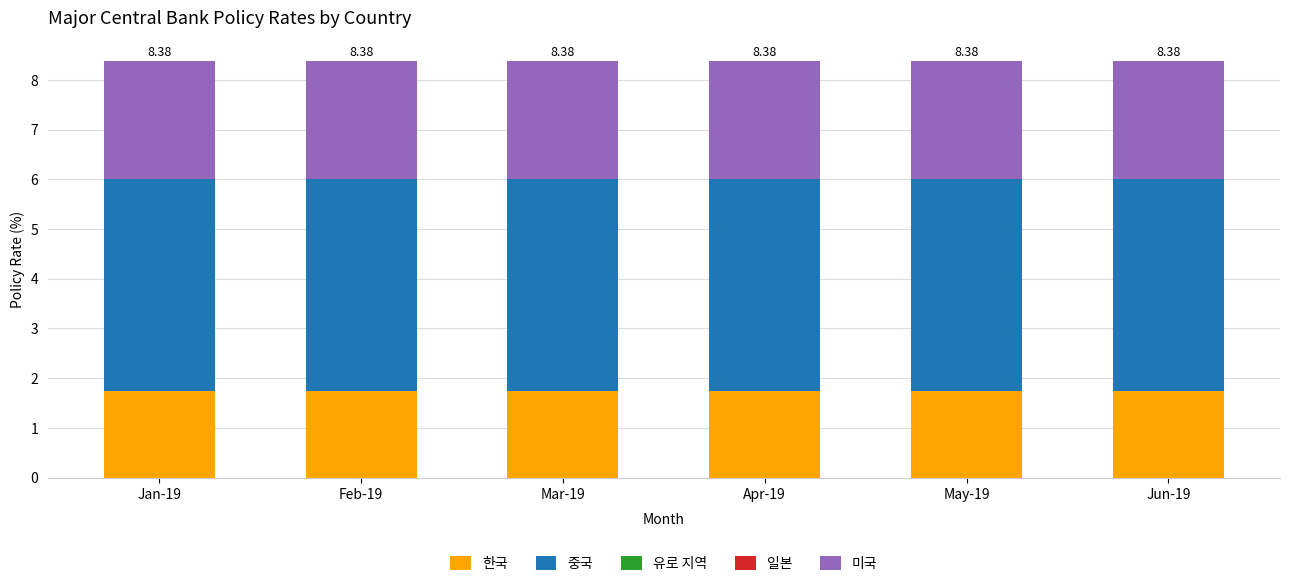

What is the highest value of the 일본 series?

-0.1